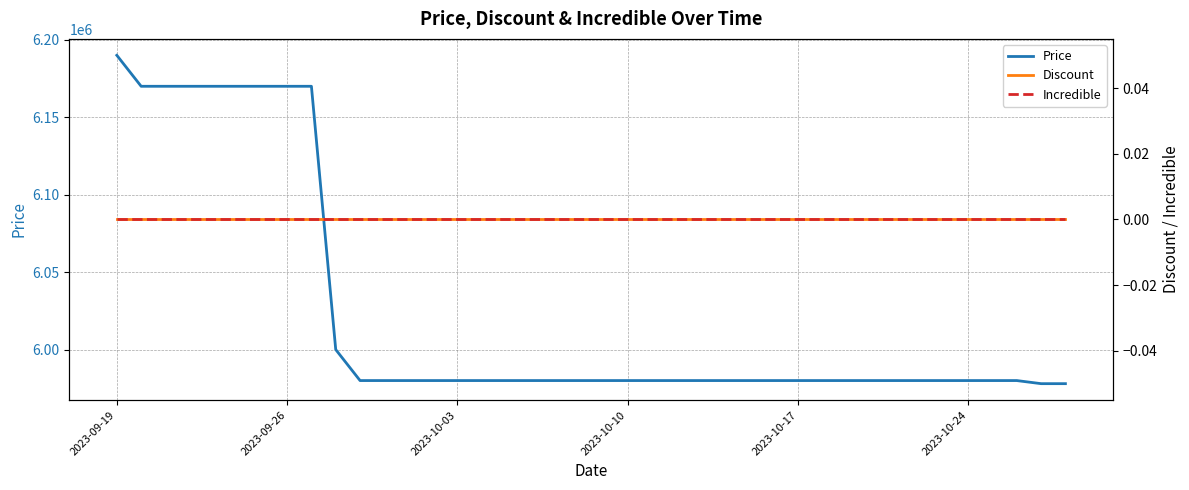

True or false: Discount and Incredible intersect in this chart.

False